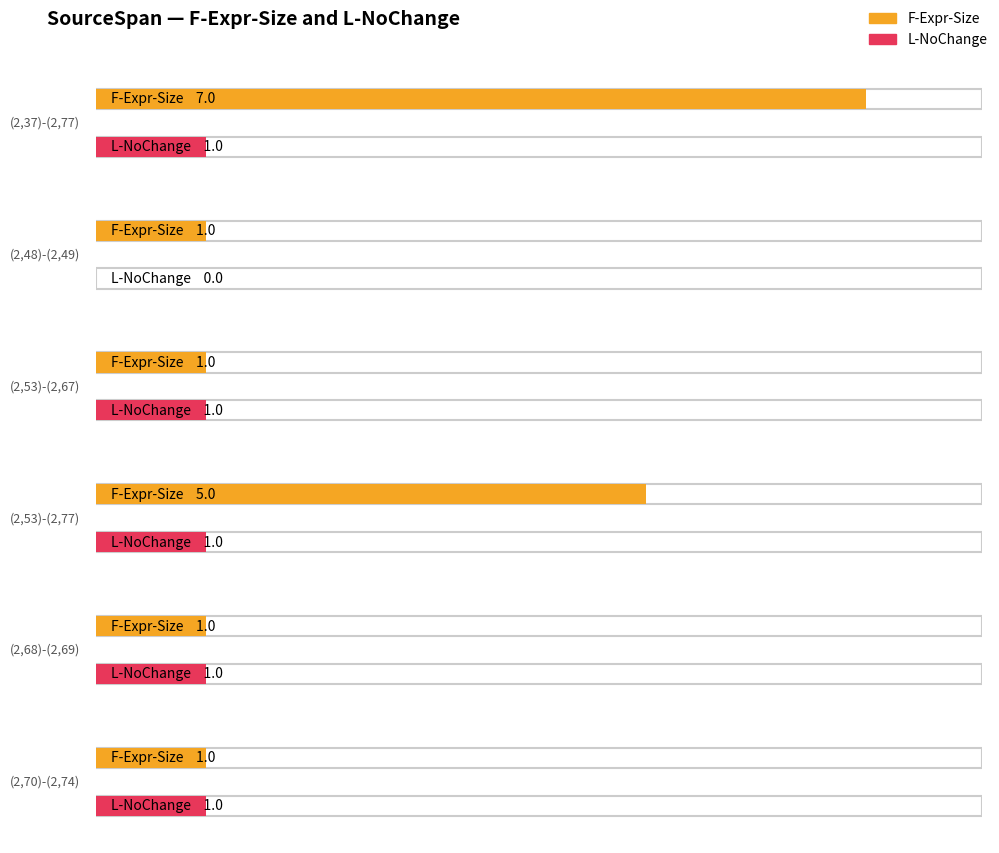

What position from the right is (2,48)-(2,49)?

5